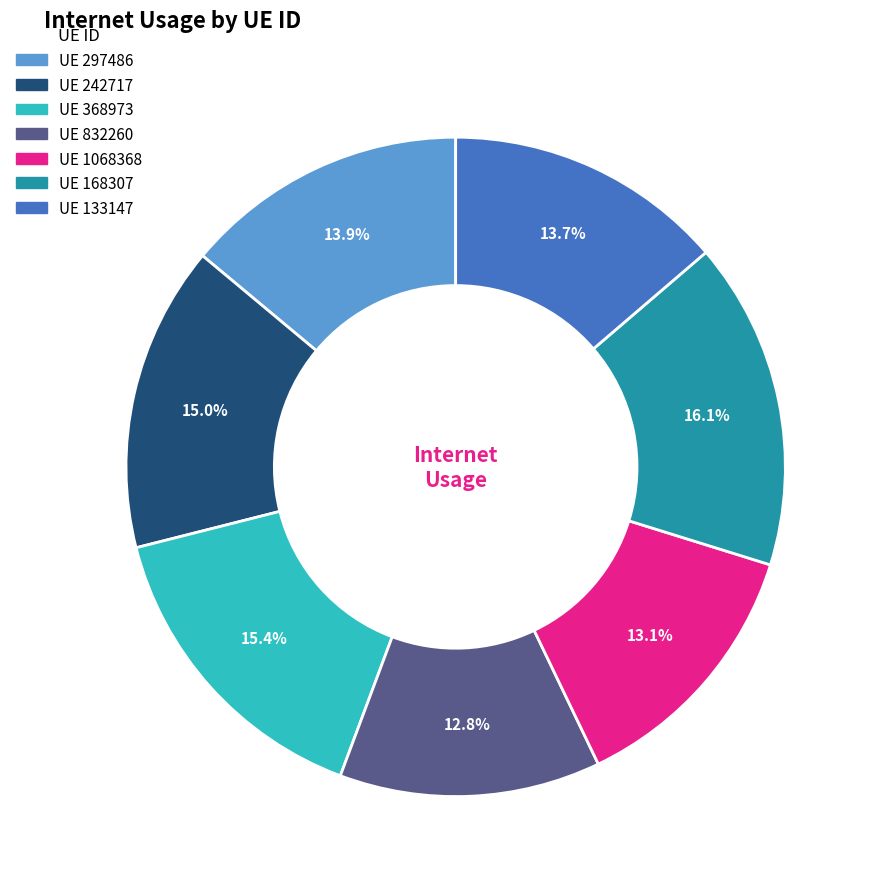

Is there any slice that represents more than half of the pie?

No